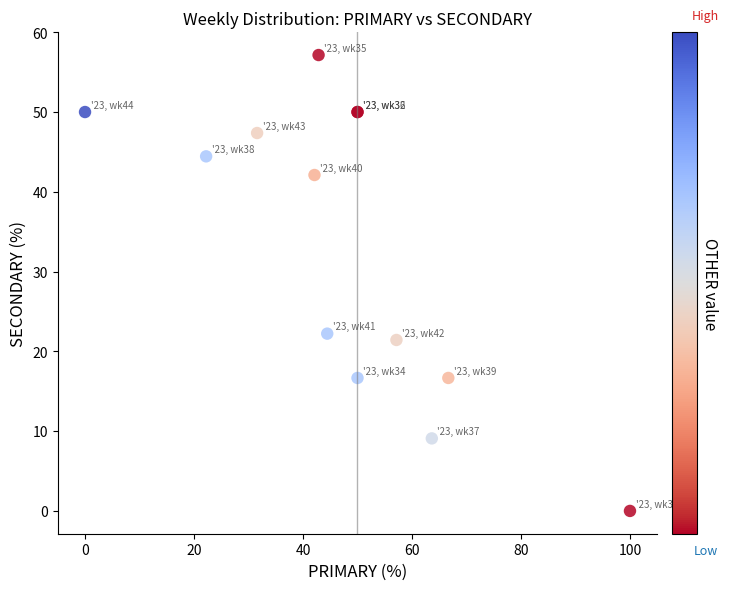

What Y value in the scatter plot is closest to 28?

22.2